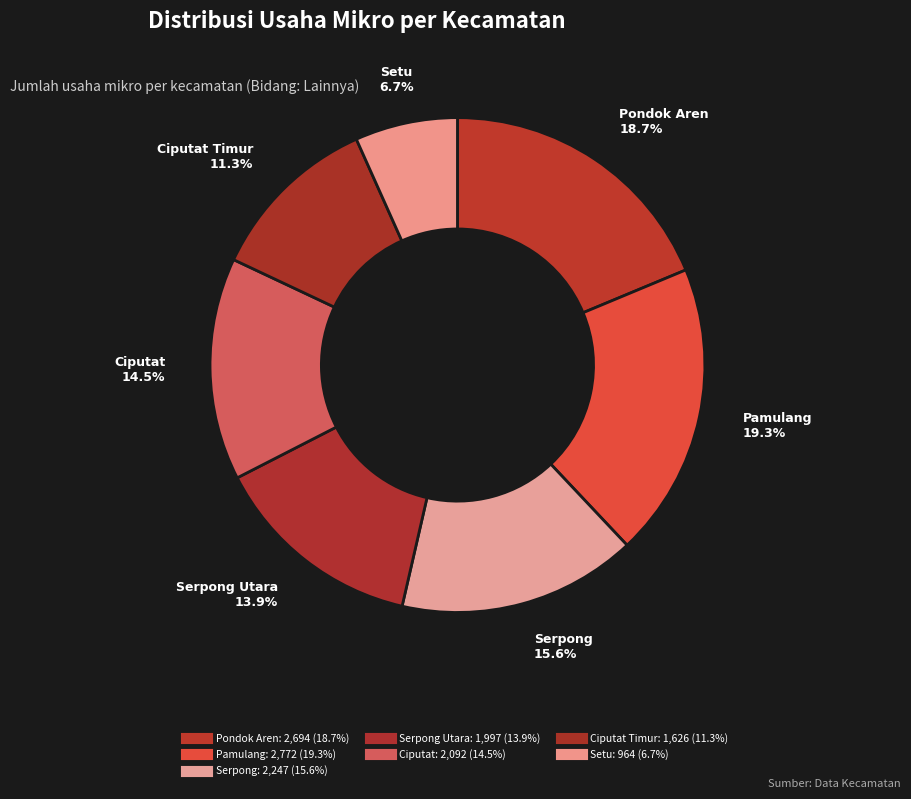

Rank the categories by value from lowest to highest.

Setu, Ciputat Timur, Serpong Utara, Ciputat, Serpong, Pondok Aren, Pamulang